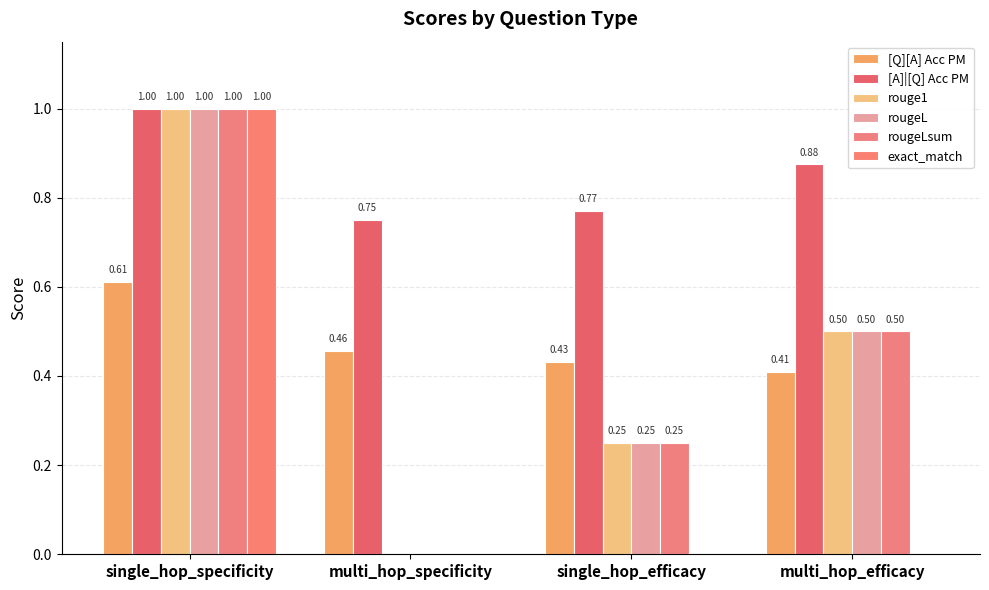

Reading left to right, extract all data points from this chart.

[Q][A] Acc PM: 0.6	0.5	0.4	0.4
[A]|[Q] Acc PM: 1.0	0.8	0.8	0.9
rouge1: 1.0	0.0	0.2	0.5
rougeL: 1.0	0.0	0.2	0.5
rougeLsum: 1.0	0.0	0.2	0.5
exact_match: 1.0	0.0	0.0	0.0